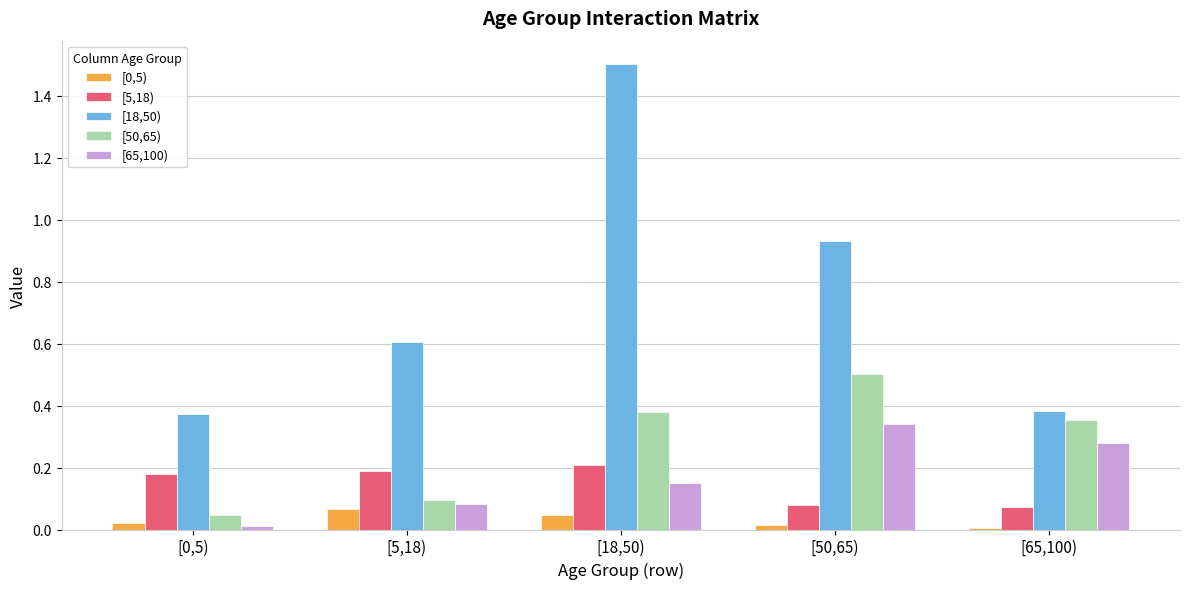

True or false: [5,18) has a value of 0.1 at [65,100).

True